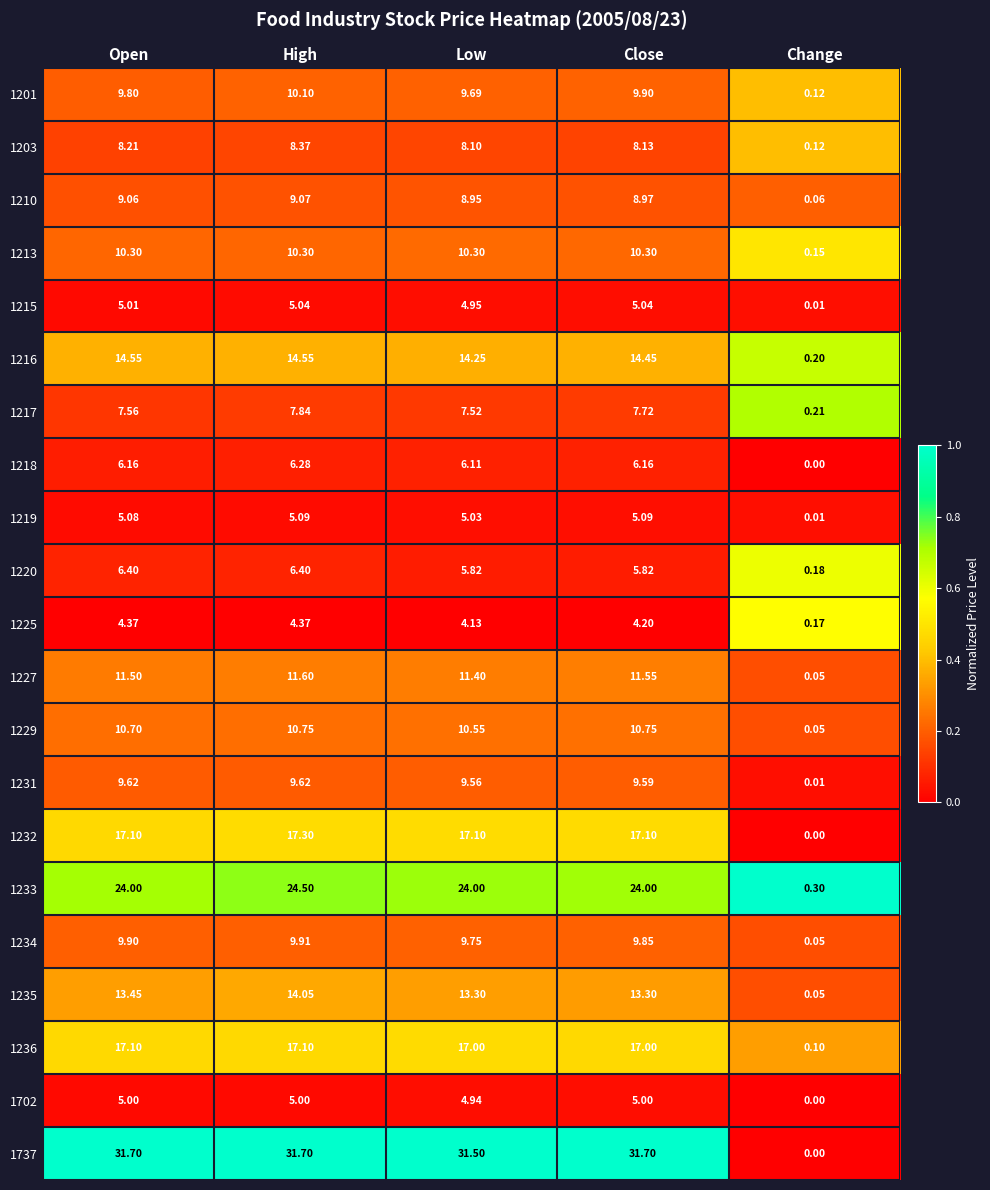

At which label is 1203 closest to 4?

Change